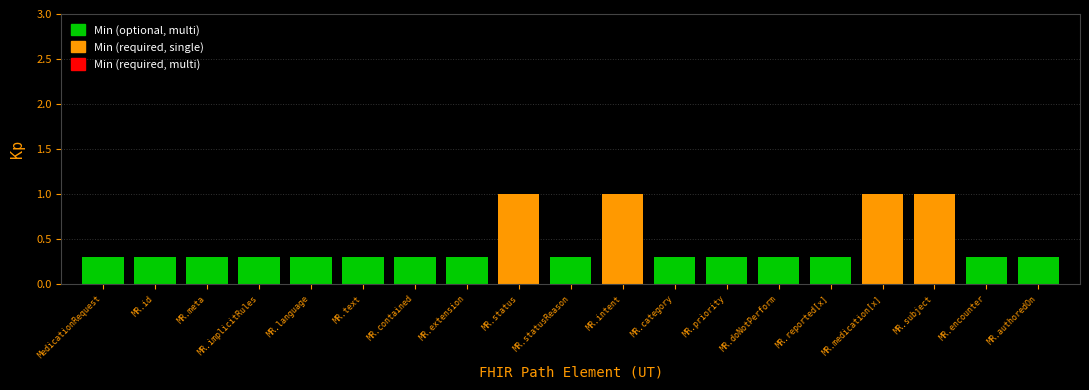

Reading left to right, list all the values displayed in this chart.

Min: MedicationRequest=0	MedicationRequest.id=0	MedicationRequest.meta=0	MedicationRequest.implicitRules=0	MedicationRequest.language=0	MedicationRequest.text=0	MedicationRequest.contained=0	MedicationRequest.extension=0	MedicationRequest.status=1	MedicationRequest.statusReason=0	MedicationRequest.intent=1	MedicationRequest.category=0	MedicationRequest.priority=0	MedicationRequest.doNotPerform=0	MedicationRequest.reported[x]=0	MedicationRequest.medication[x]=1	MedicationRequest.subject=1	MedicationRequest.encounter=0	MedicationRequest.authoredOn=0
Base Min: MedicationRequest=0	MedicationRequest.id=0	MedicationRequest.meta=0	MedicationRequest.implicitRules=0	MedicationRequest.language=0	MedicationRequest.text=0	MedicationRequest.contained=0	MedicationRequest.extension=0	MedicationRequest.status=1	MedicationRequest.statusReason=0	MedicationRequest.intent=1	MedicationRequest.category=0	MedicationRequest.priority=0	MedicationRequest.doNotPerform=0	MedicationRequest.reported[x]=0	MedicationRequest.medication[x]=1	MedicationRequest.subject=1	MedicationRequest.encounter=0	MedicationRequest.authoredOn=0